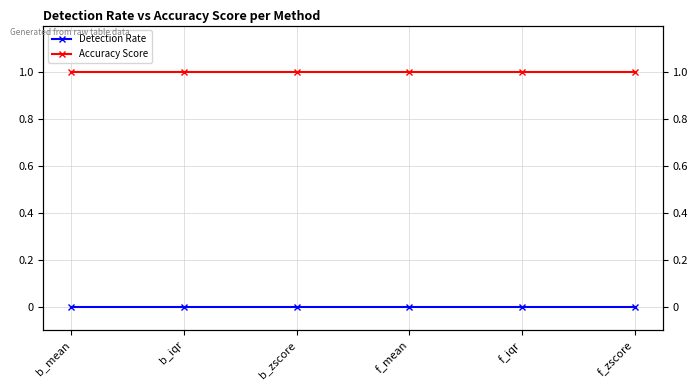

True or false: Accuracy Score has a value of 1 at b_zscore.

True